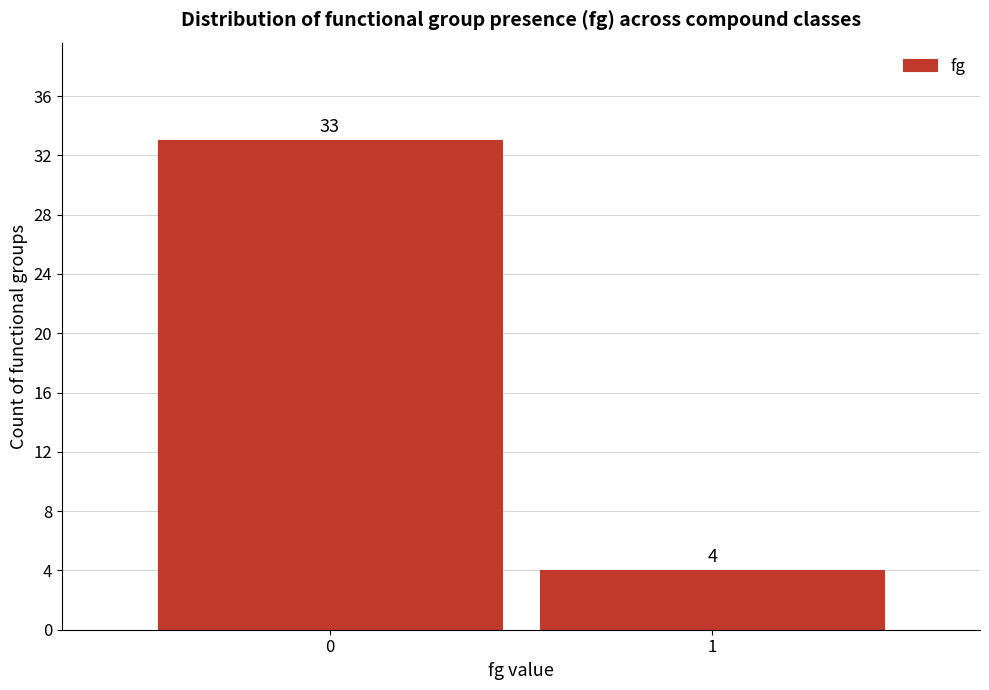

Reading right to left, what are all the values shown in this chart?

4	33